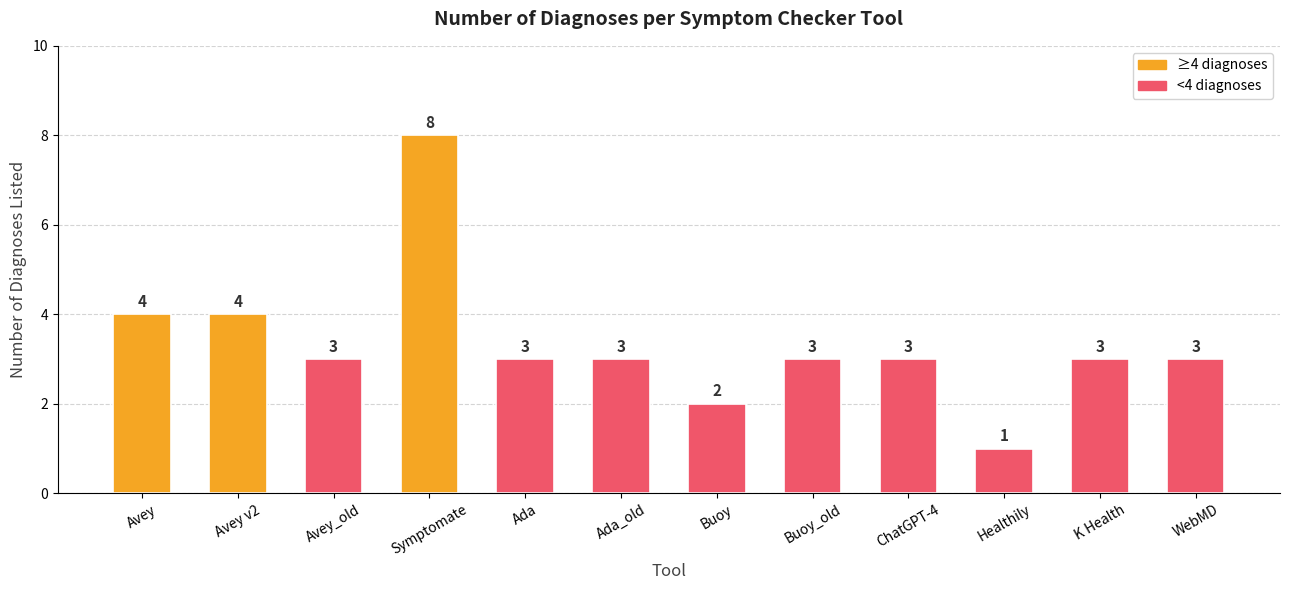

Which label corresponds to the largest value in the chart?

Symptomate